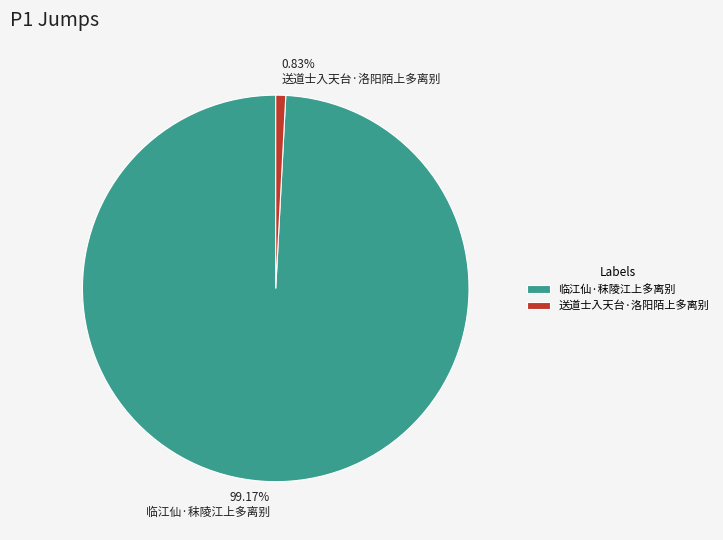

What portion of the pie excludes 送道士入天台·洛阳陌上多离别?

99.2%